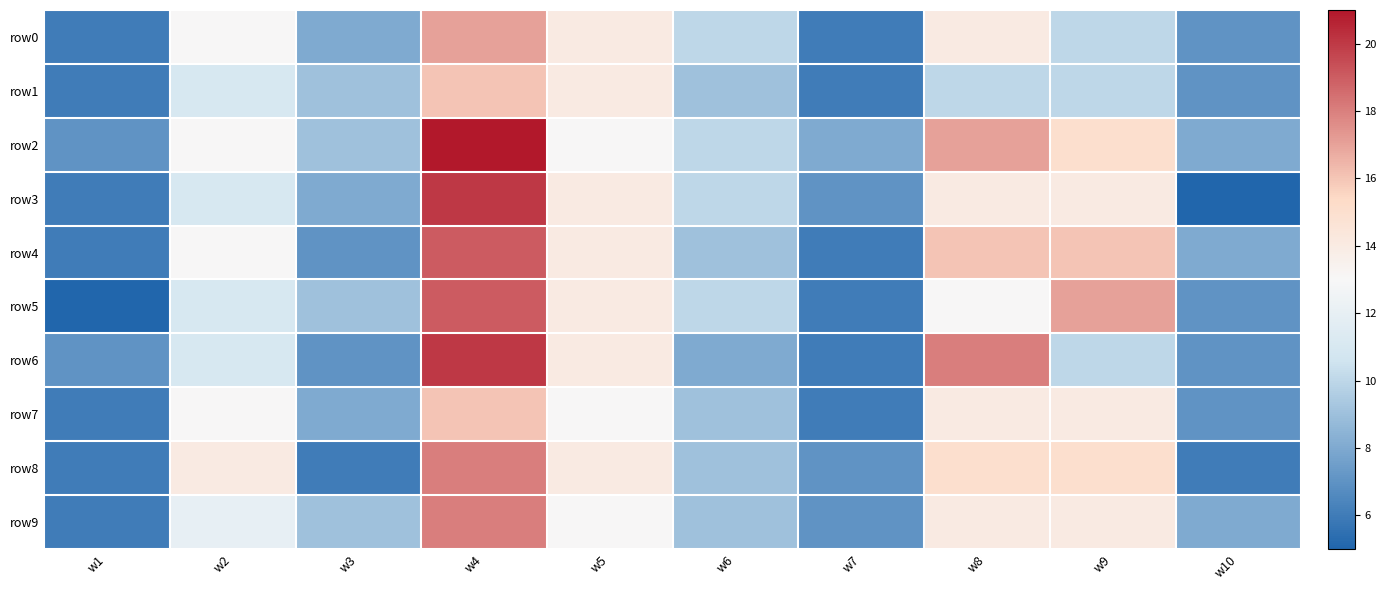

What is the greatest value displayed?

21